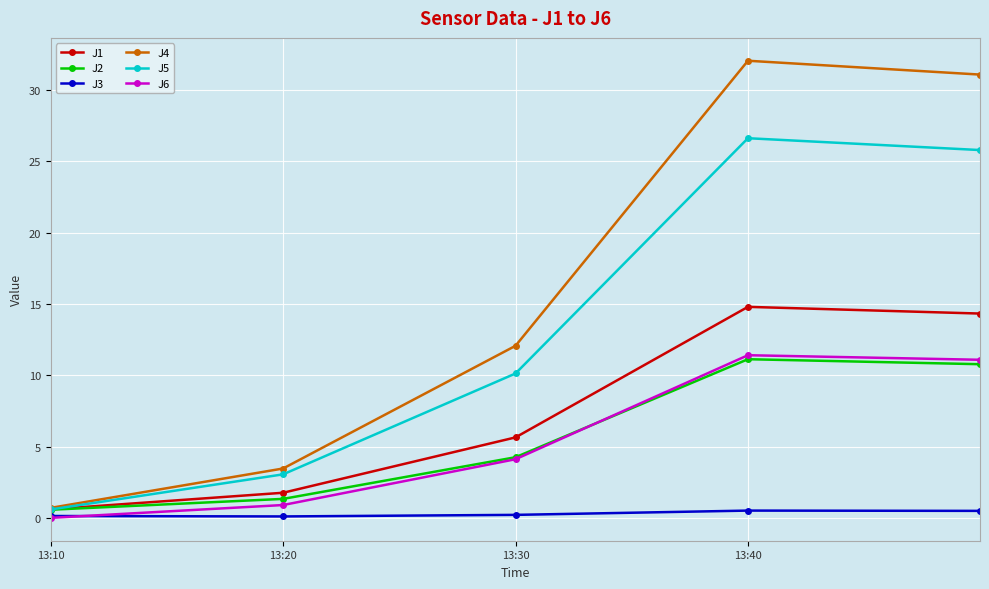

Which series has the largest total across all categories?

J4